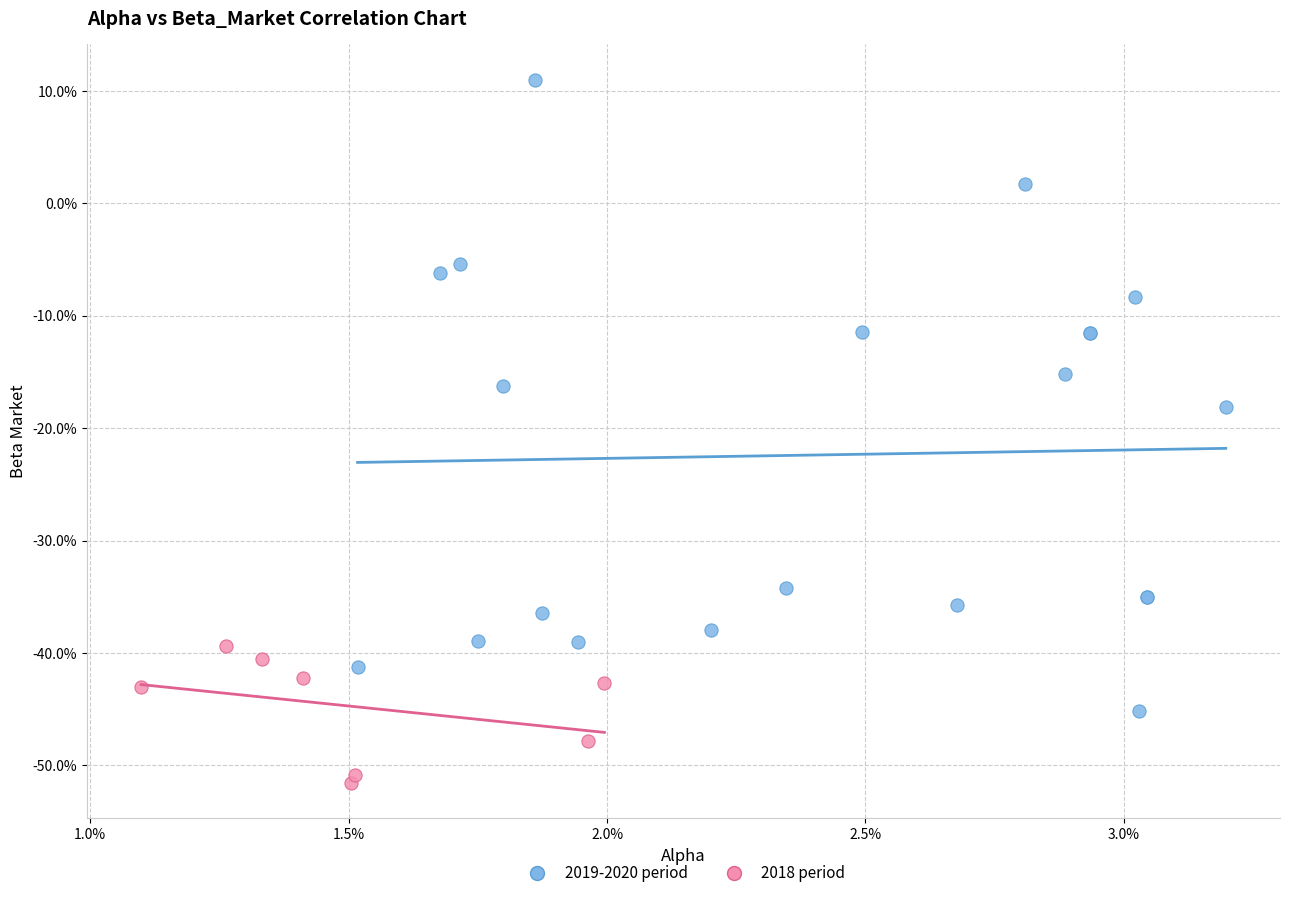

What are all the series names shown in the legend?

2019-2020 period, 2018 period